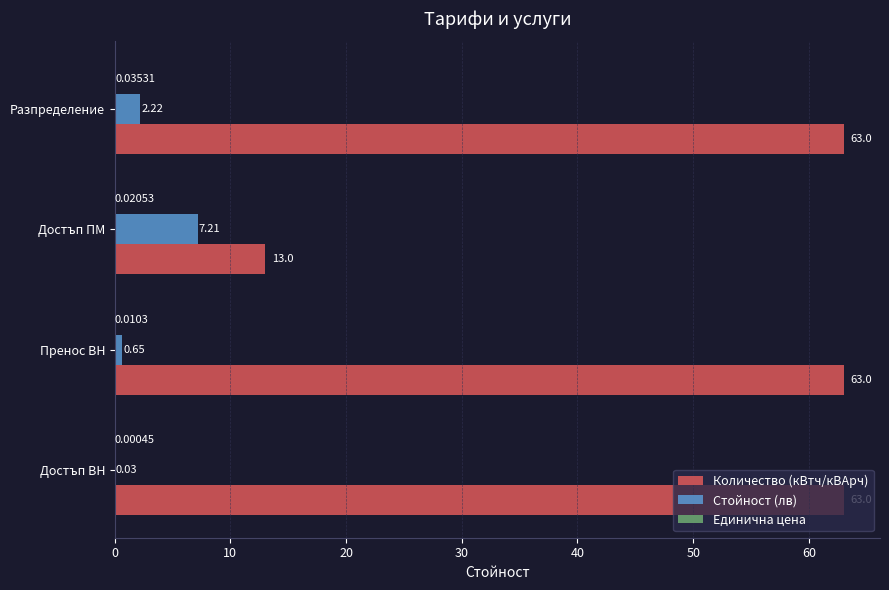

What is the total value across all series at Достъп ВН?

63.0